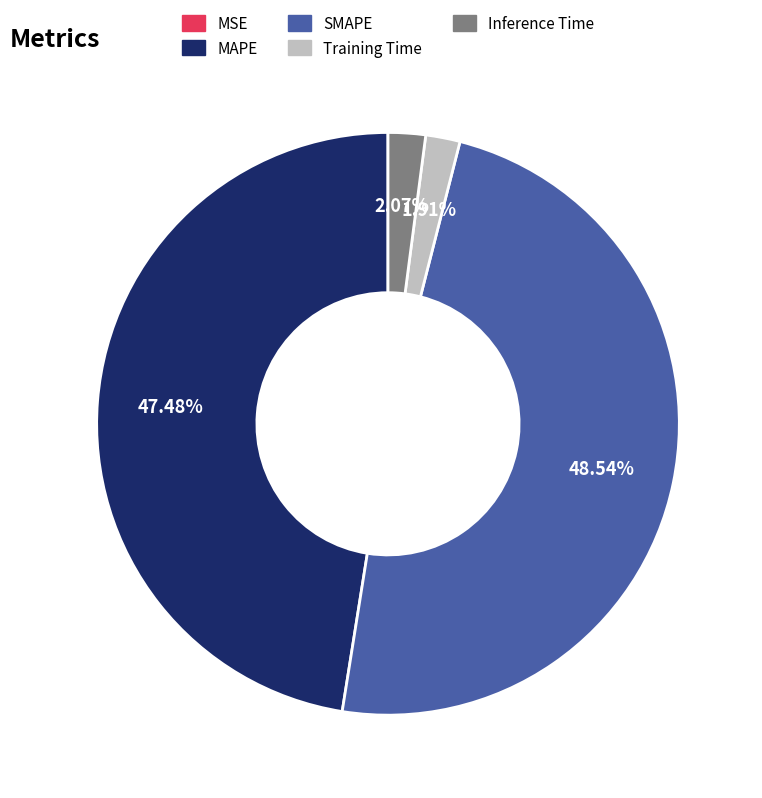

Which has a higher value, SMAPE or Inference Time?

SMAPE